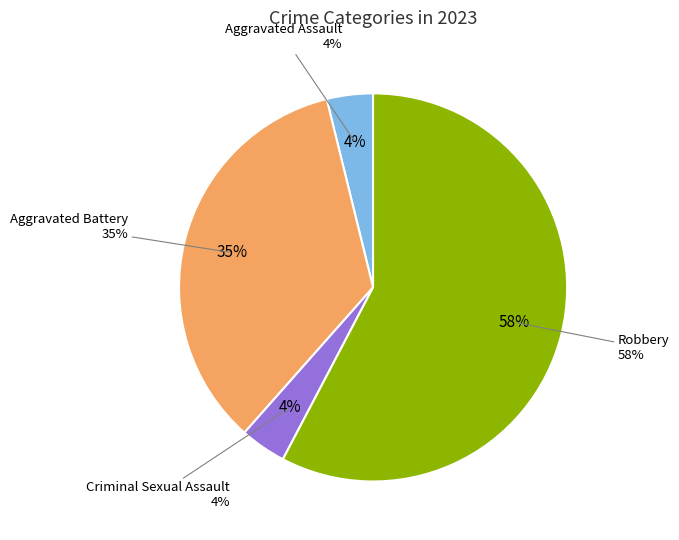

Rank the categories by value from highest to lowest.

Robbery, Aggravated Battery, Aggravated Assault, Criminal Sexual Assault